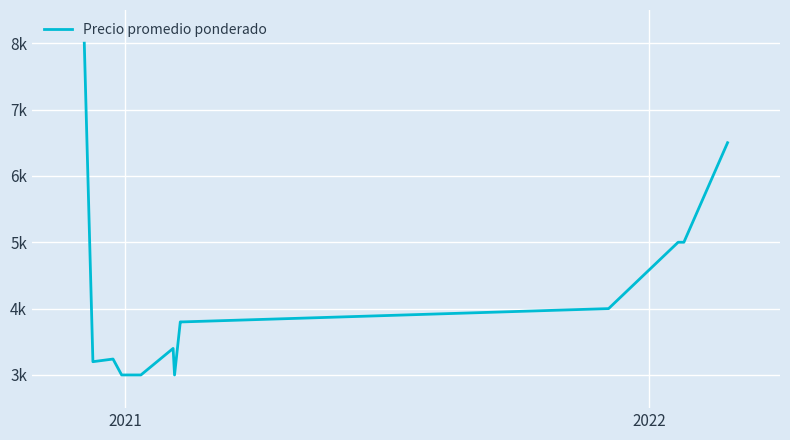

Is this an area chart (filled region under the line)?

No